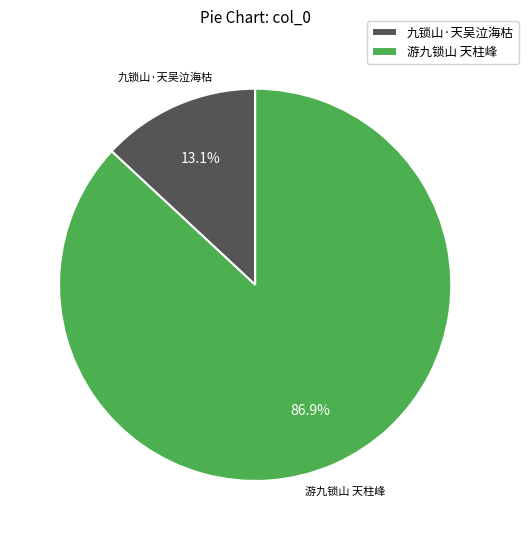

Rank the categories by value from lowest to highest.

九锁山·天吴泣海枯, 游九锁山 天柱峰